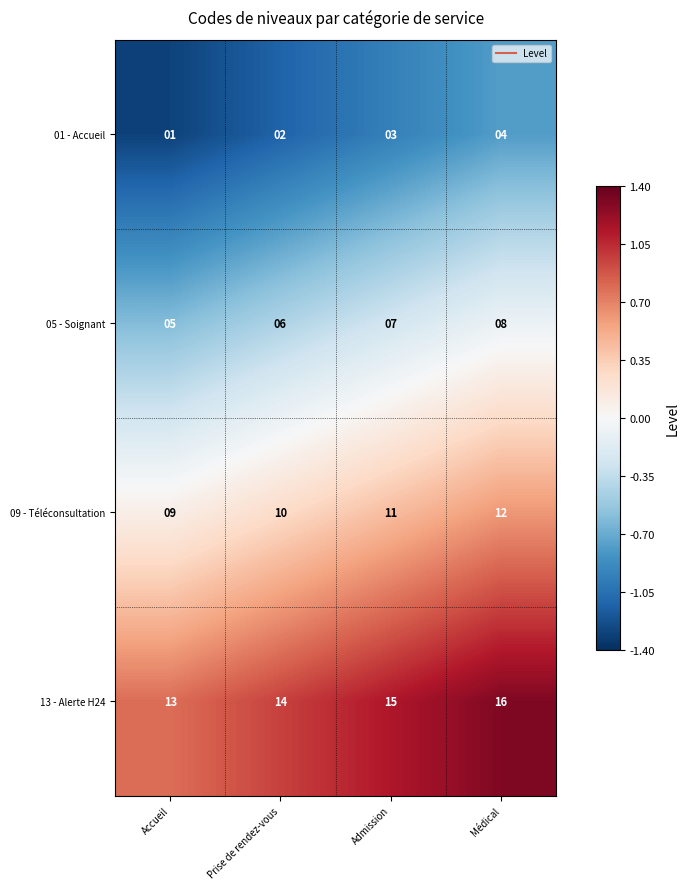

What is the difference between the maximum and minimum values in the 13 - Alerte H24 series?

3